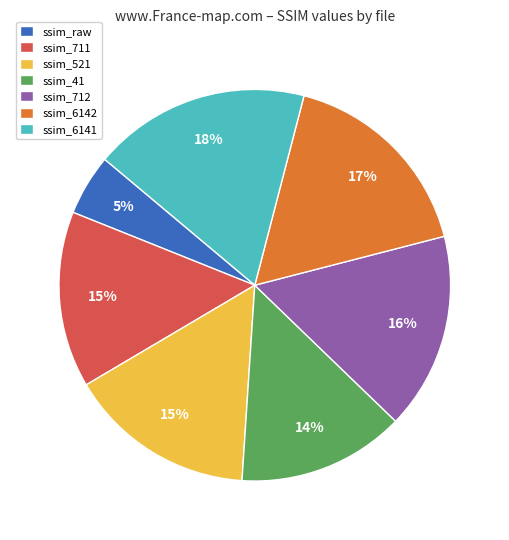

To the nearest percent, what is the combined percentage of ssim_711 and ssim_6141?

33%